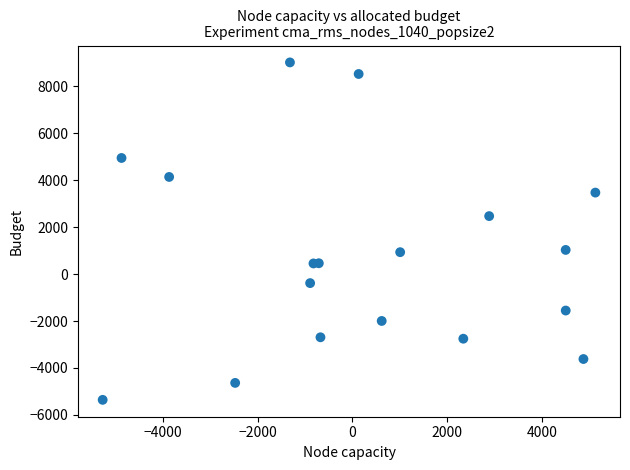

What Y value in the scatter plot is closest to 1830?

2470.5